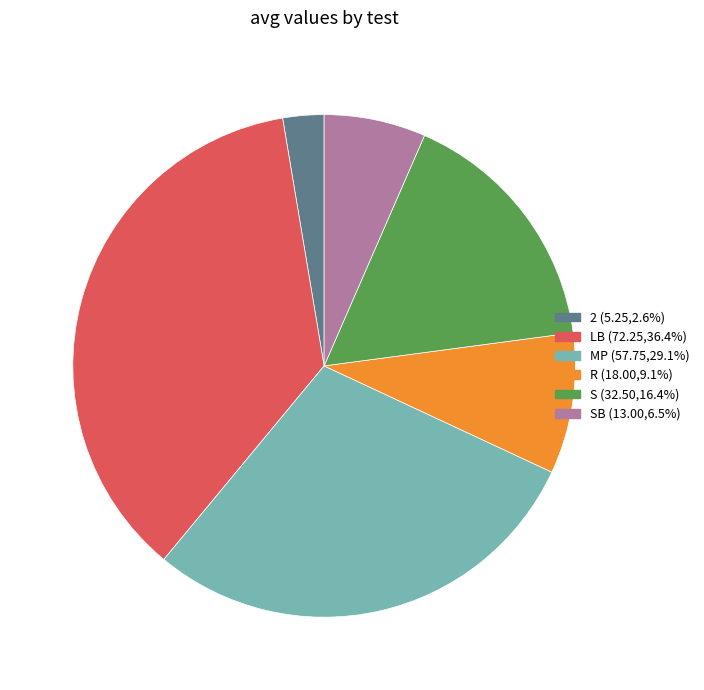

Does any single category account for the majority?

No